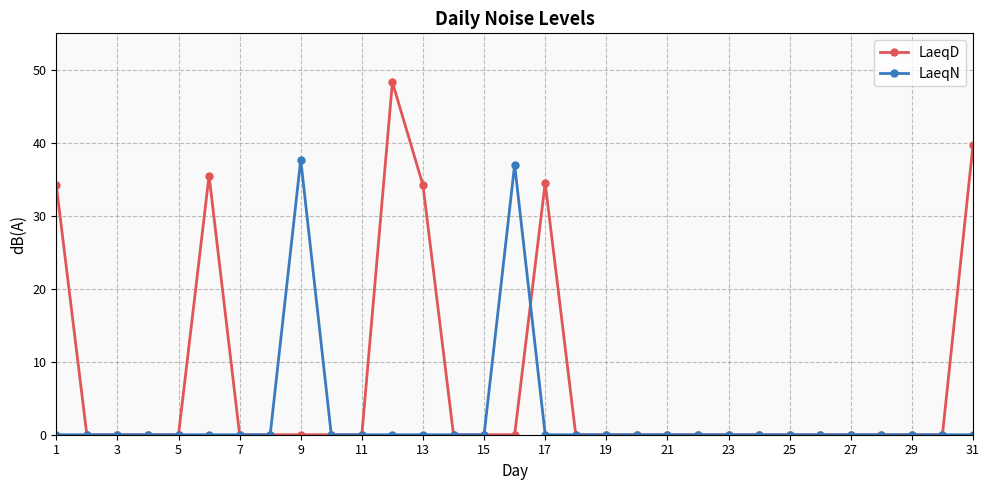

What is the value of the LaeqD point at the 1st from the left?

34.2